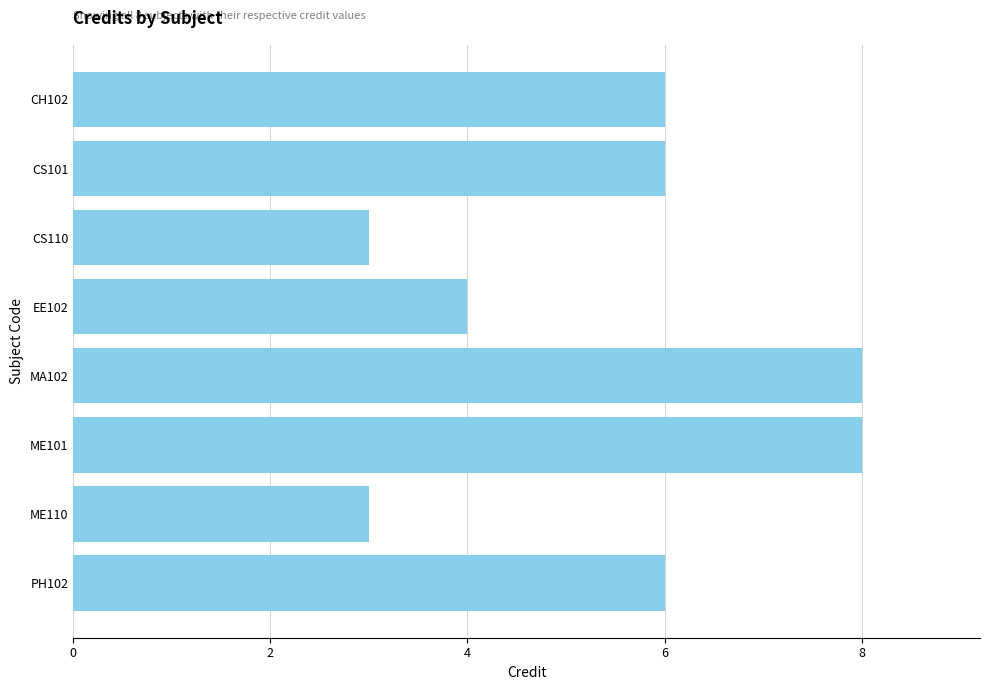

What is the difference between the second highest and minimum values?

5